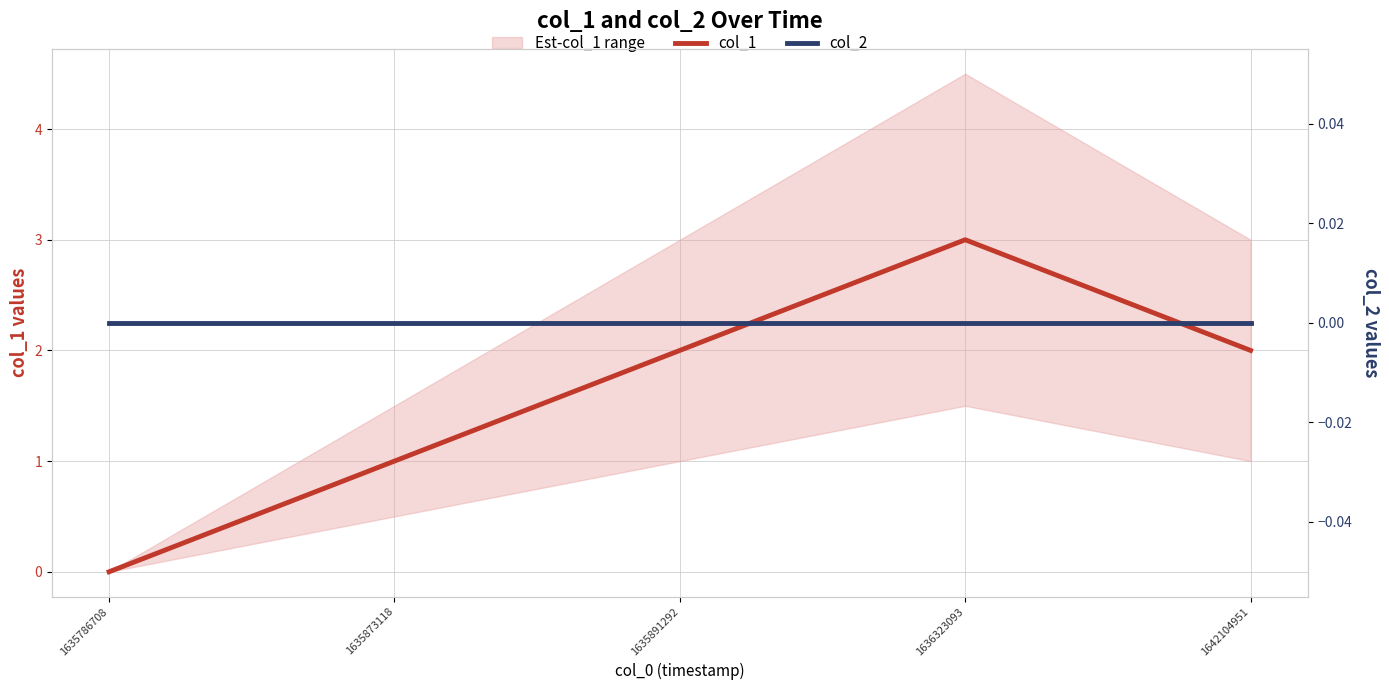

Which series changed the most between 1635891292 and 1642104951?

col_1